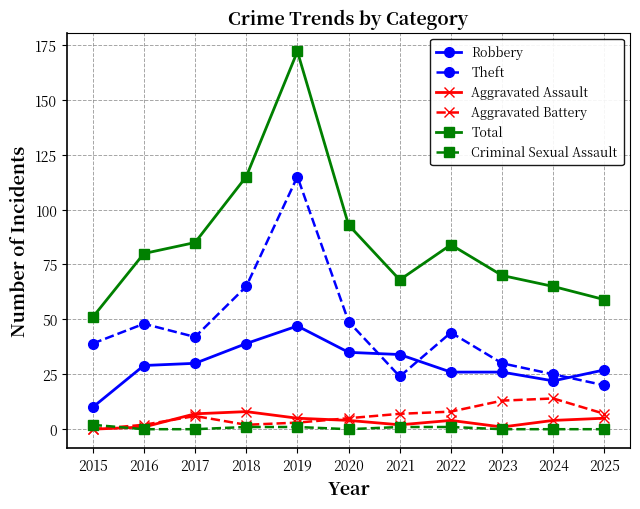

How many interior local valleys does the Theft series have?

2